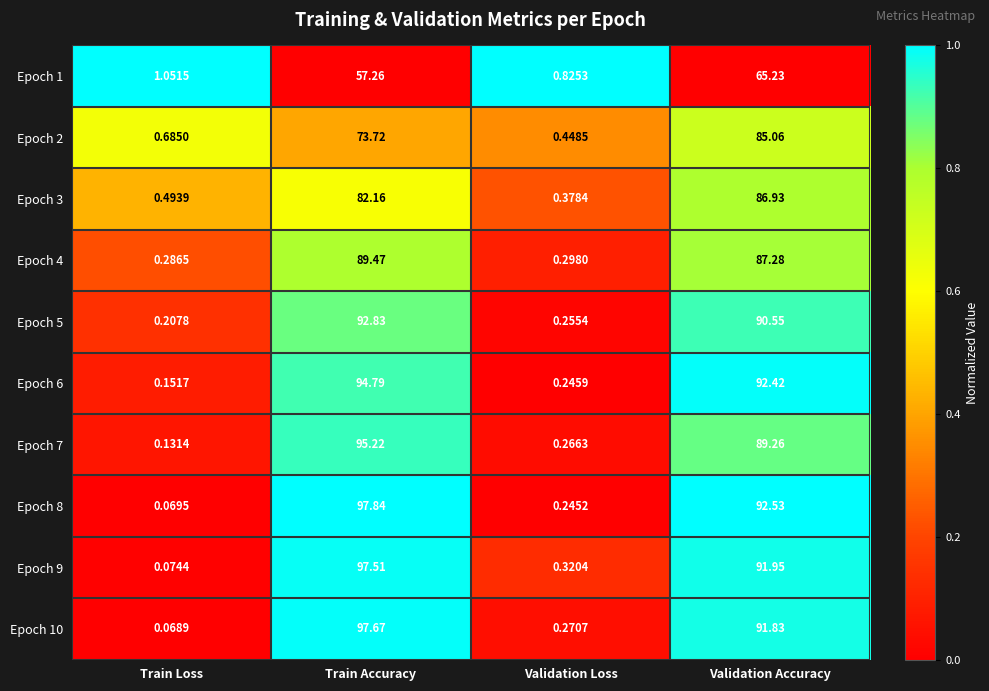

At which category does the chart reach its minimum across all series?

Train Loss